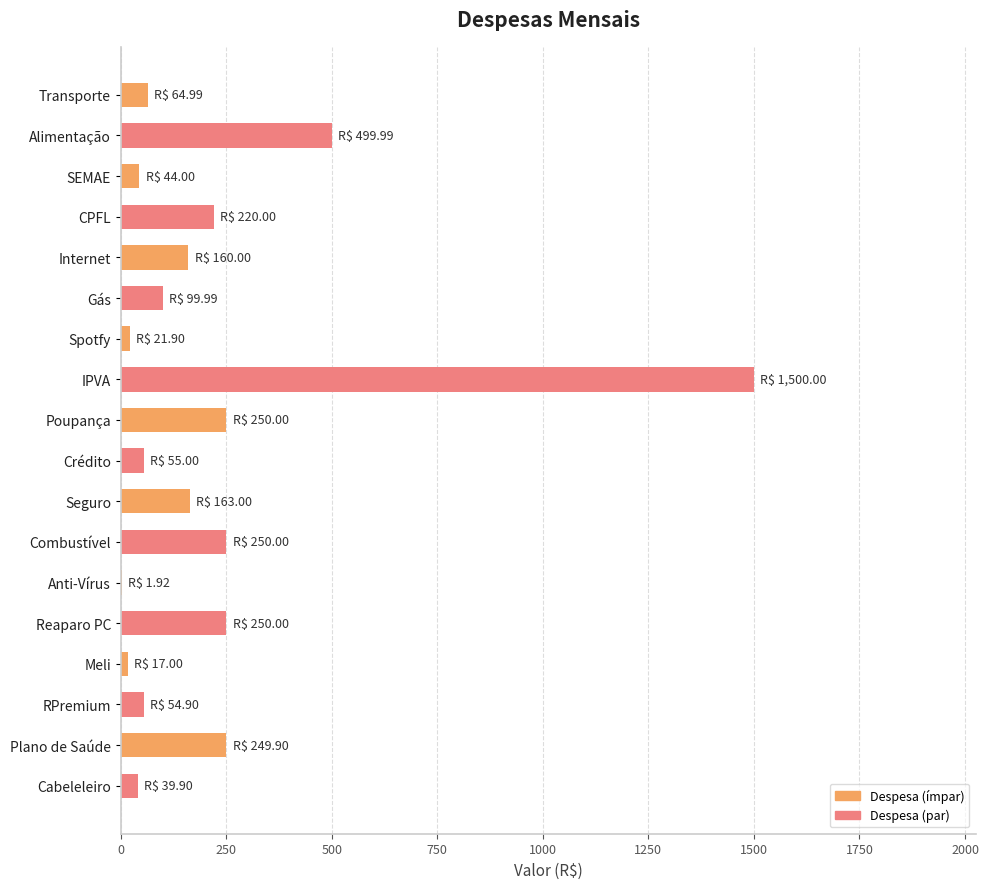

Between Gás and Cabeleleiro, which is larger?

Gás